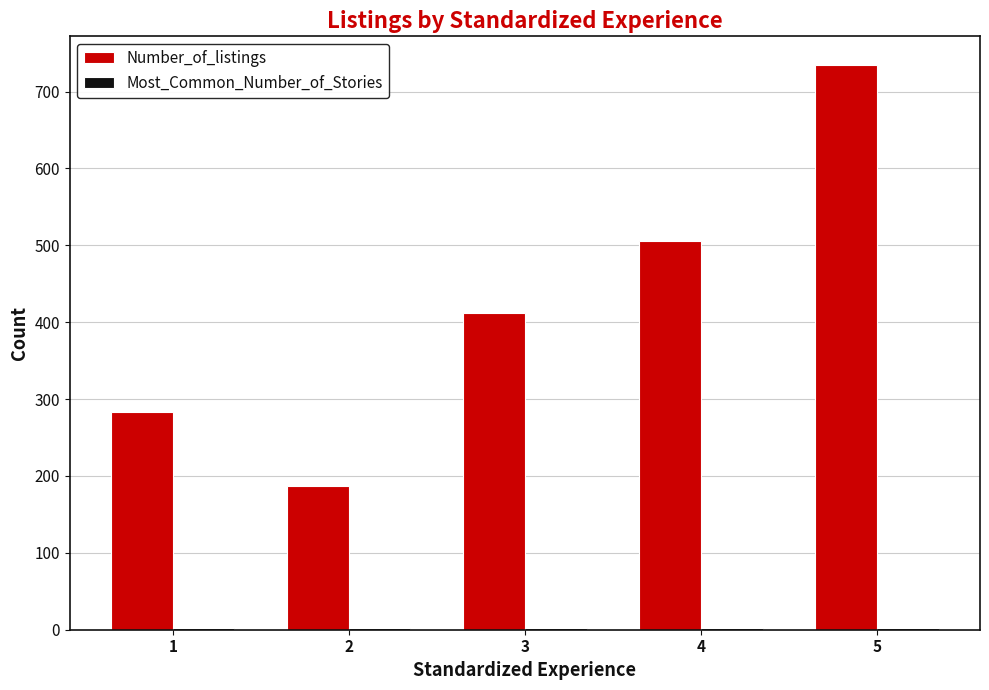

What is the sum of all Number_of_listings values?

2123